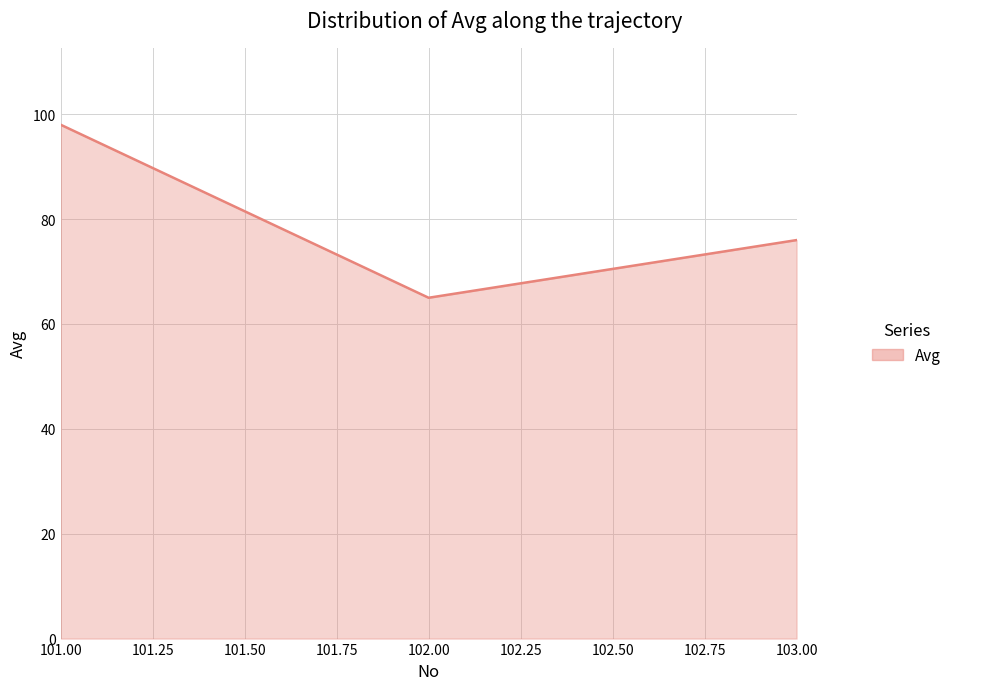

Reading right to left, transcribe all the data shown in this chart.

103.00=76	102.00=65	101.00=98